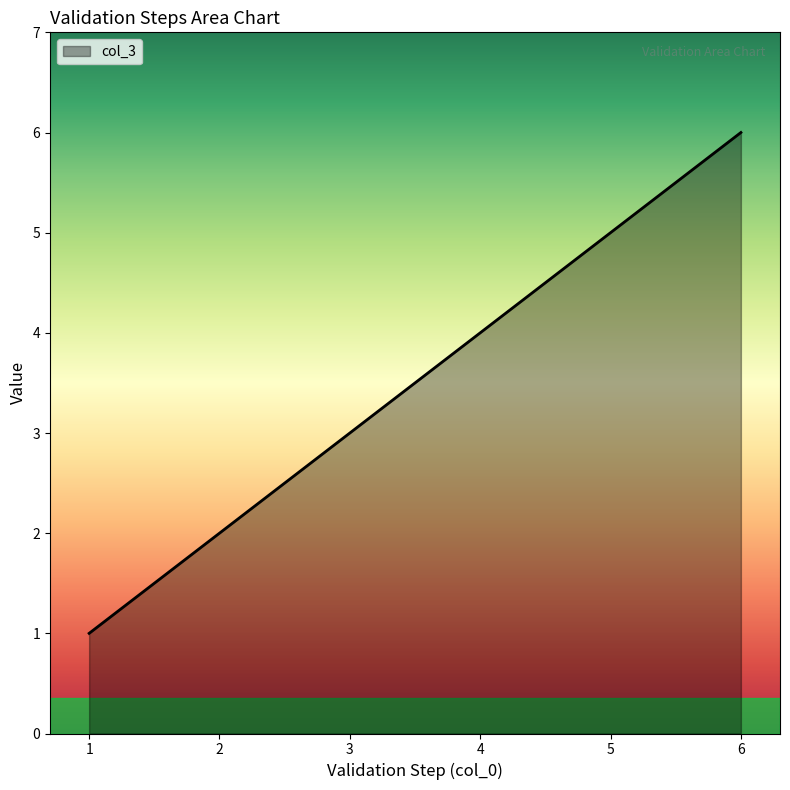

How many lines are shown in the chart?

1